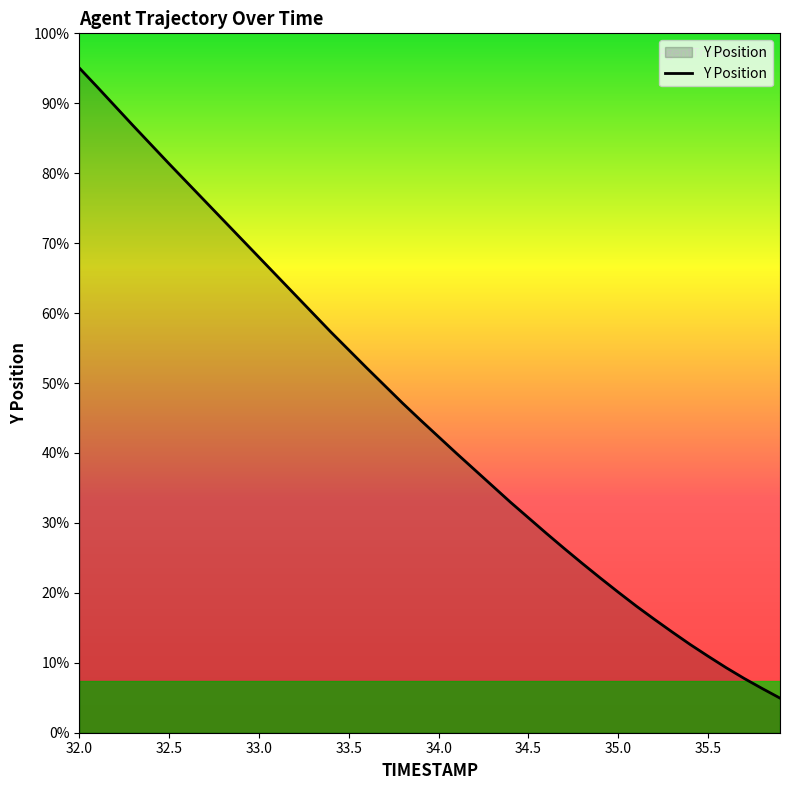

Is this an area chart (filled region under the line)?

Yes